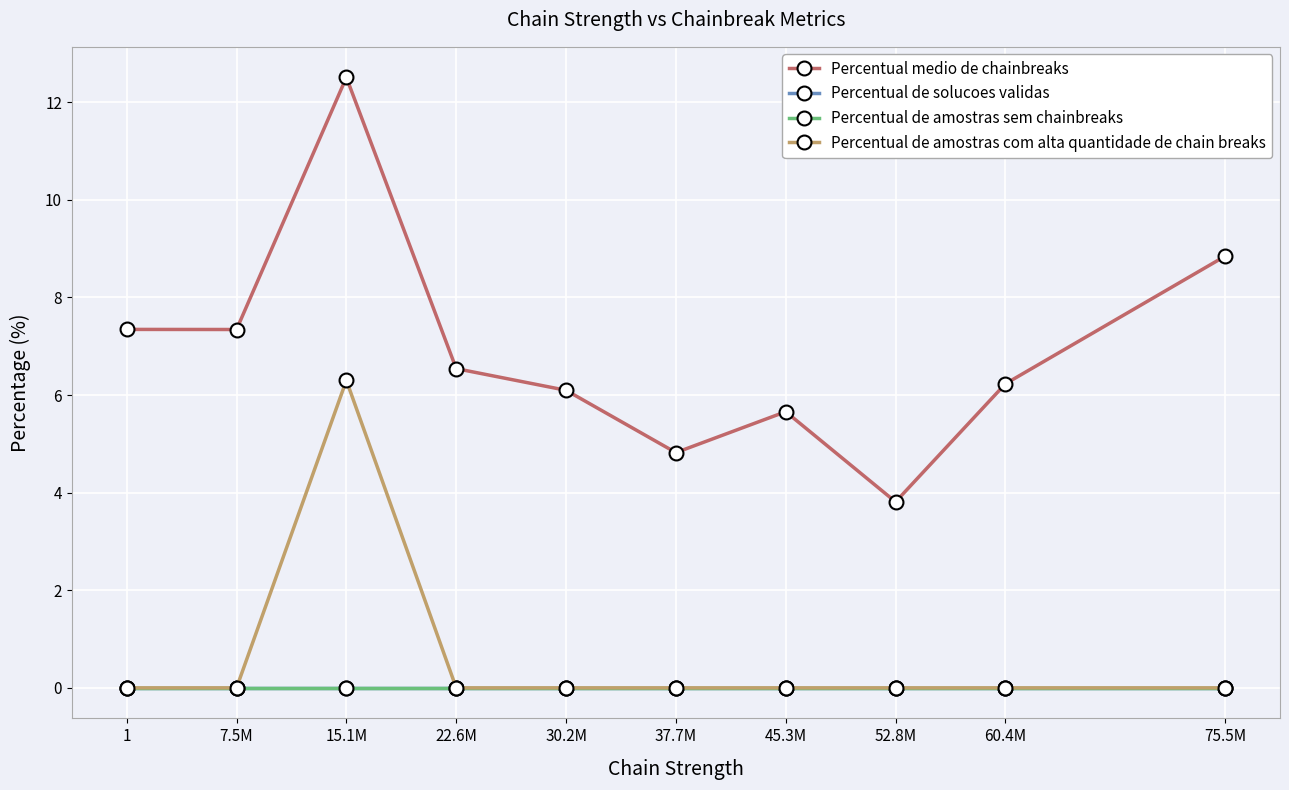

Is this an area chart (filled region under the line)?

No